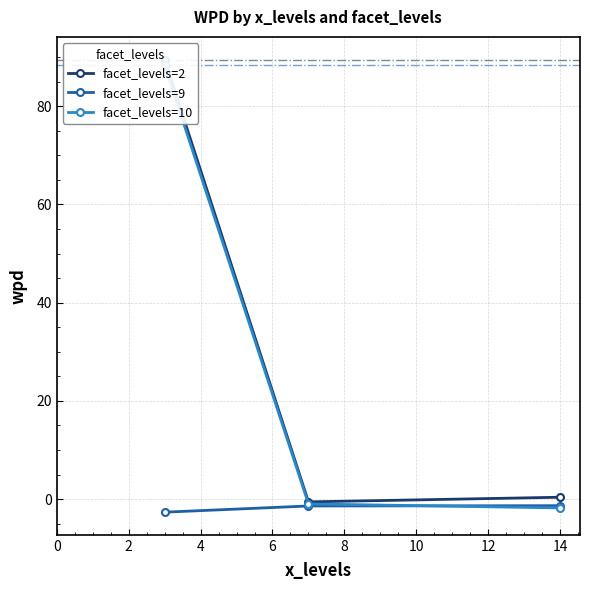

What is the greatest value displayed?

89.5